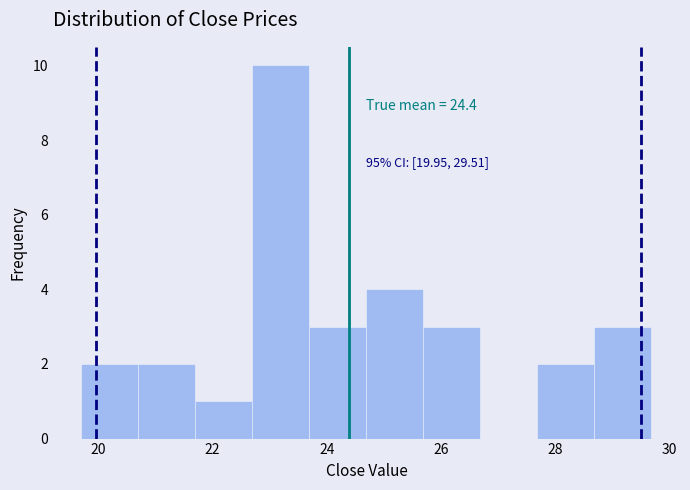

Which range on the x-axis has the tallest bar?

22.6 to 23.6